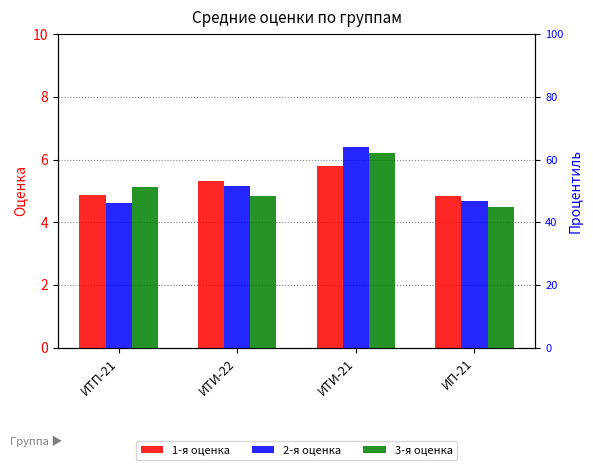

What position from the left is ИТП-21?

1